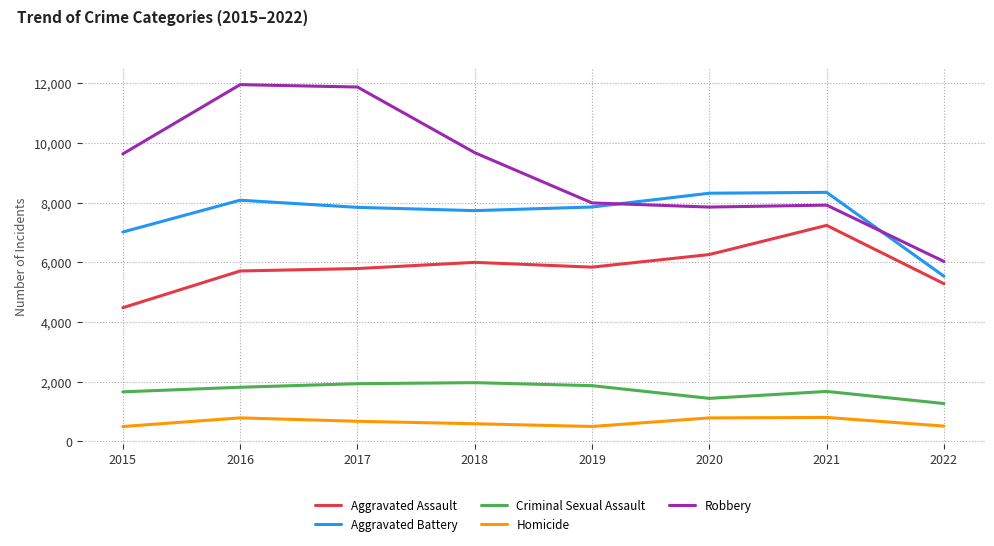

Is it true that Robbery equals 11880 at 2017?

True